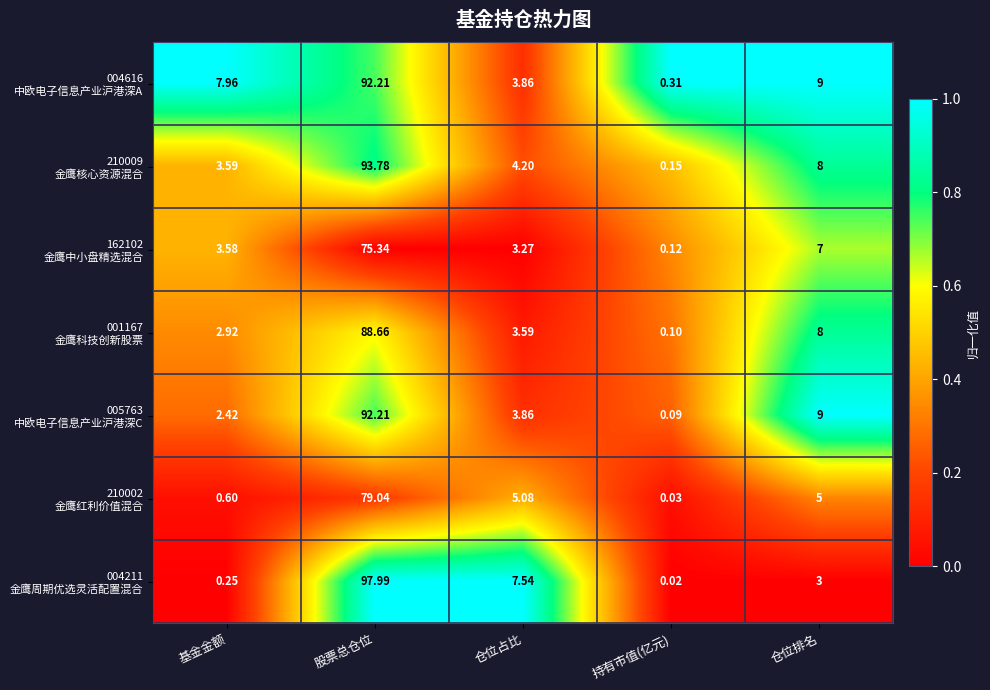

At which category is the sum across all series the highest?

股票总仓位